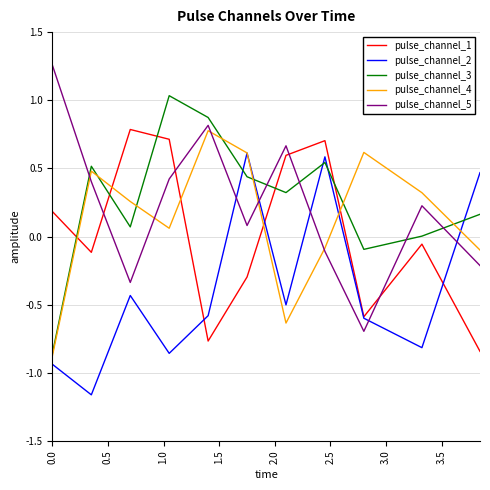

What is the maximum value for pulse_channel_1?

0.8